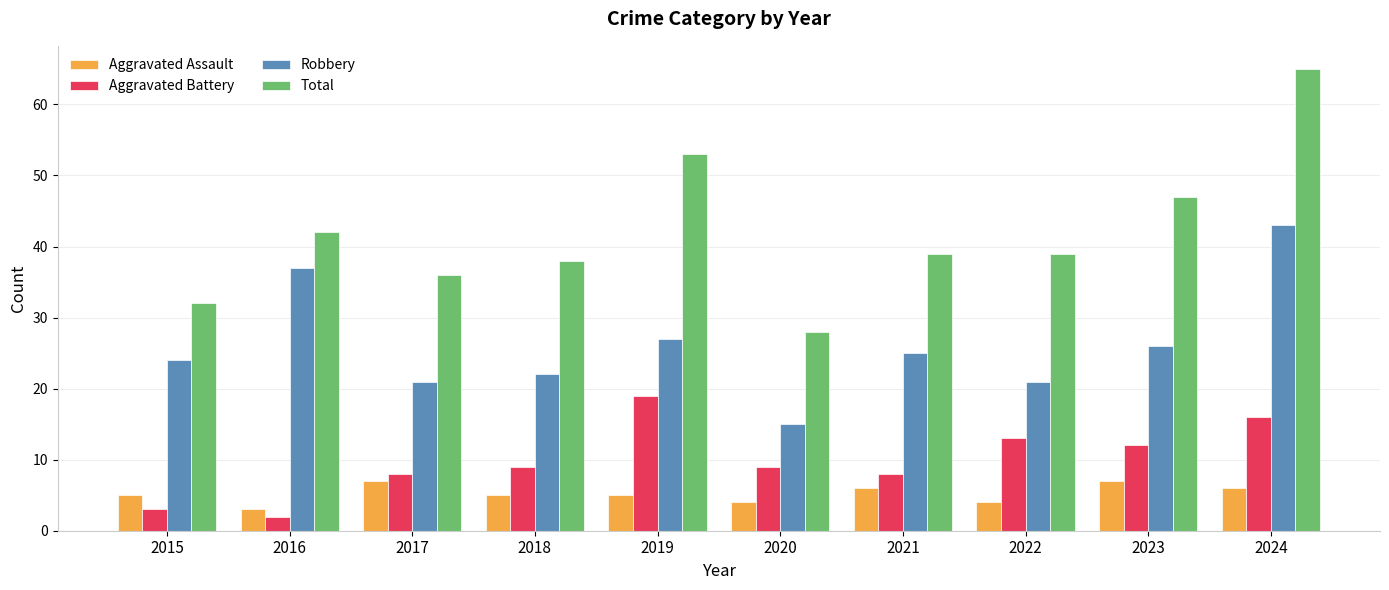

How many bars are there in each group?

4